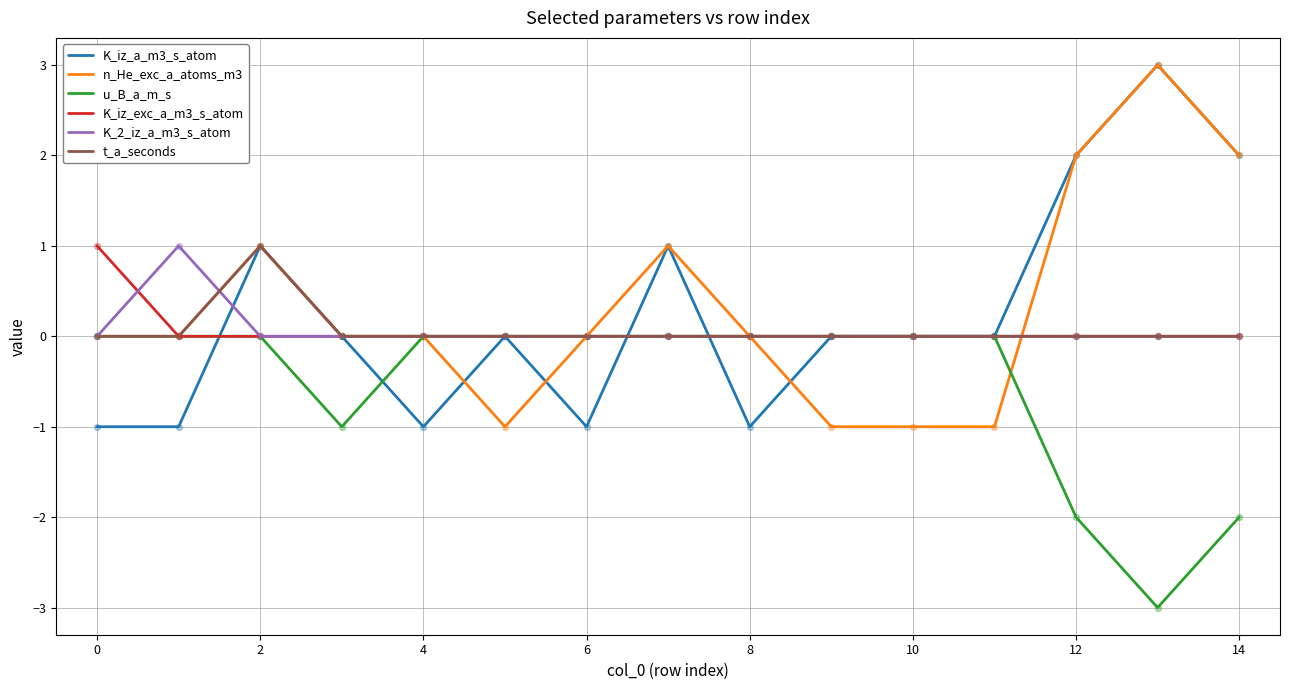

What is the greatest value displayed?

3